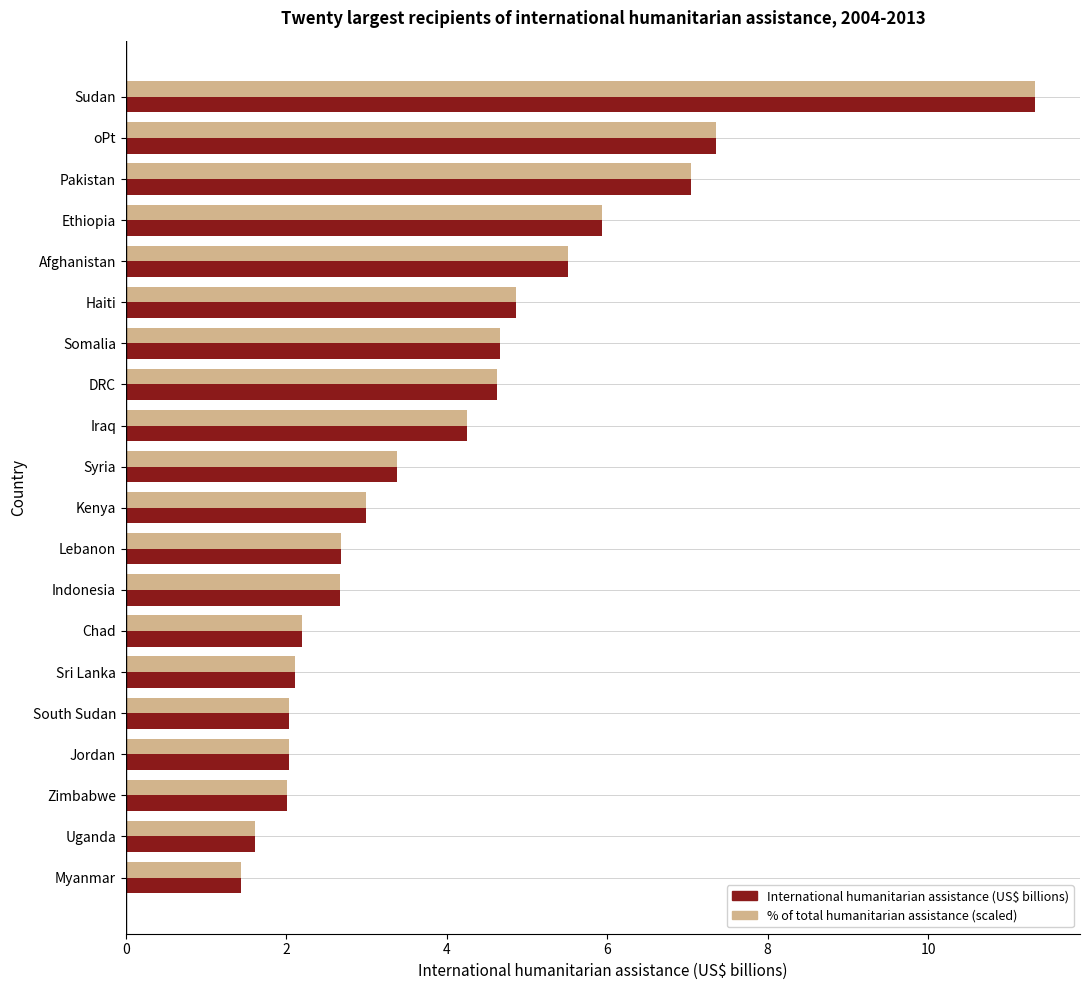

What is the sum of the International humanitarian assistance (US$ billions) values at Pakistan and Iraq?

11.3